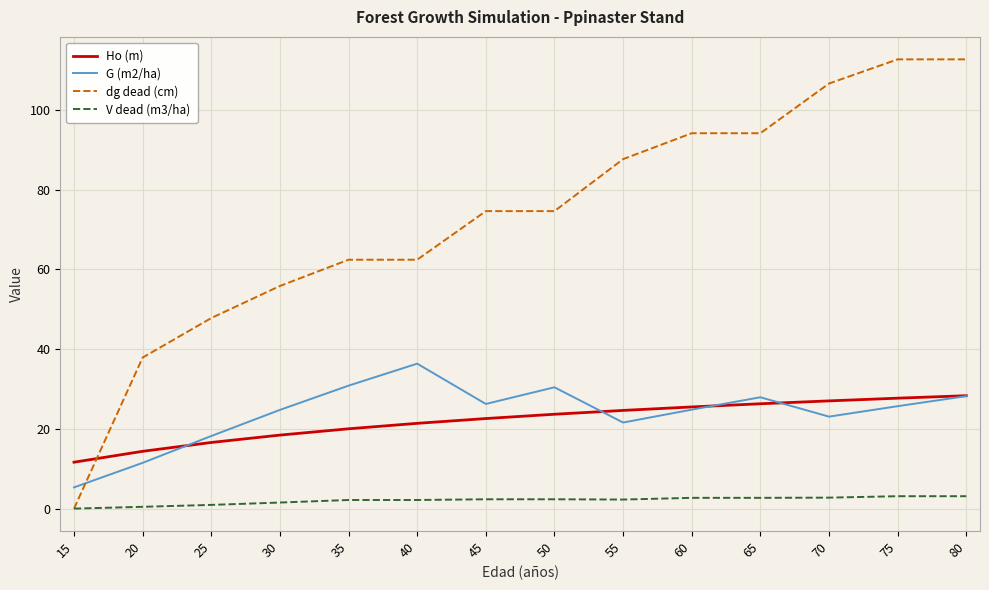

True or false: Ho (m) and V dead (m3/ha) intersect in this chart.

False